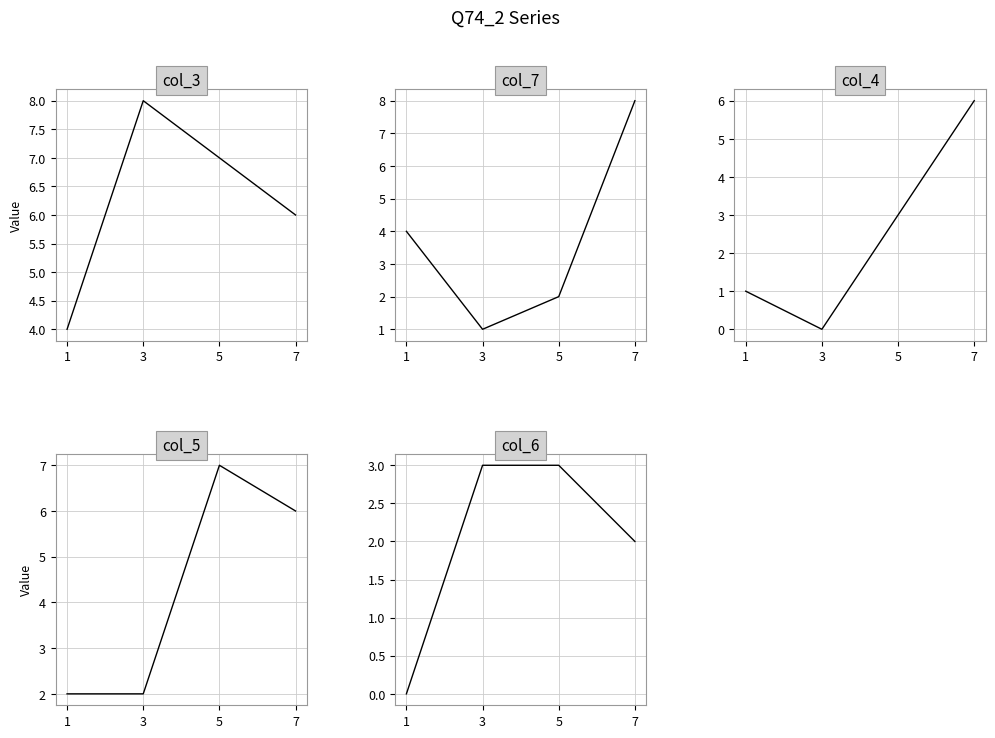

What is the difference between the second highest and second lowest values in the col_7 series?

2